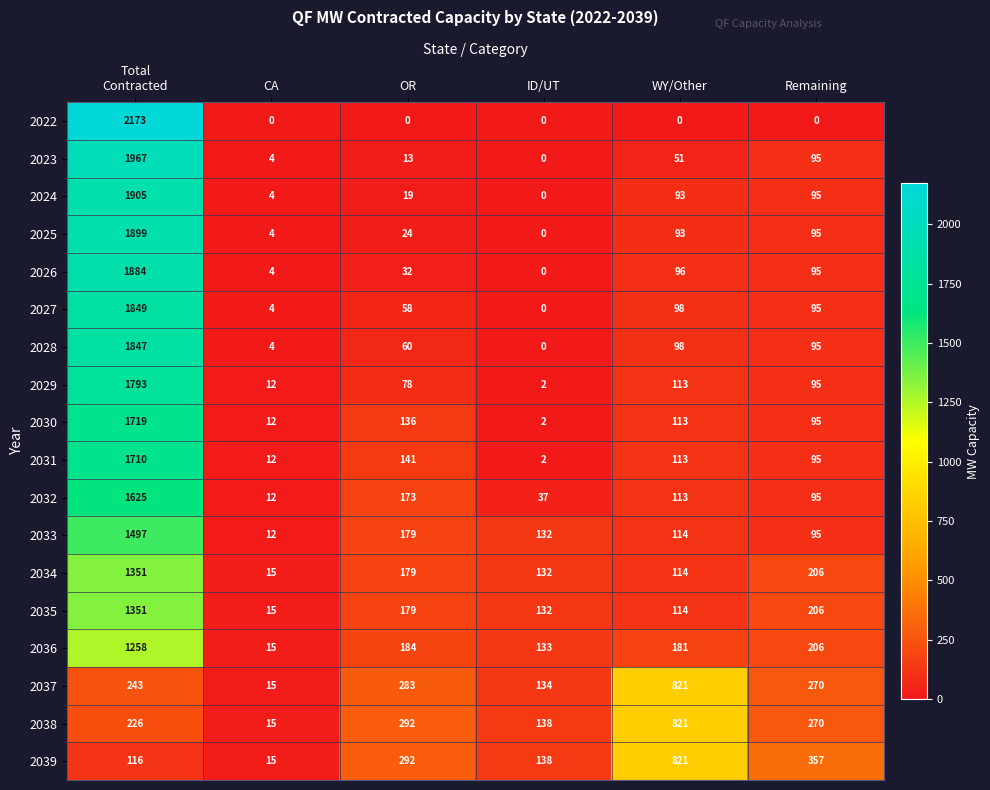

What is the sum of all 2034 values?

1997